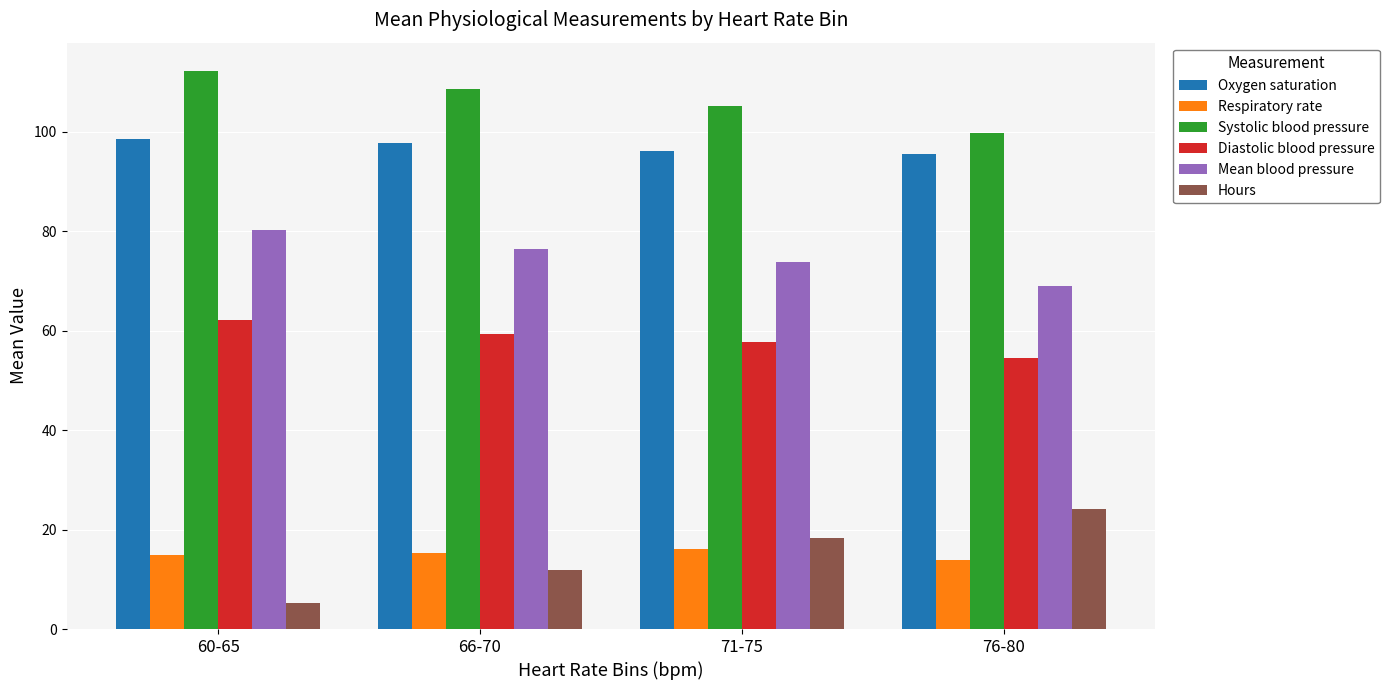

Which category has the lowest value in the Diastolic blood pressure series?

76-80